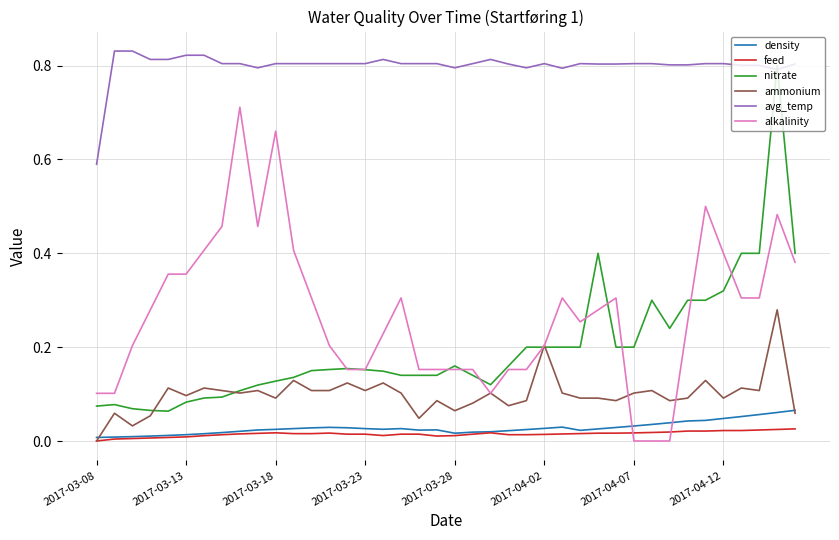

Which series has the largest total across all categories?

avg_temp